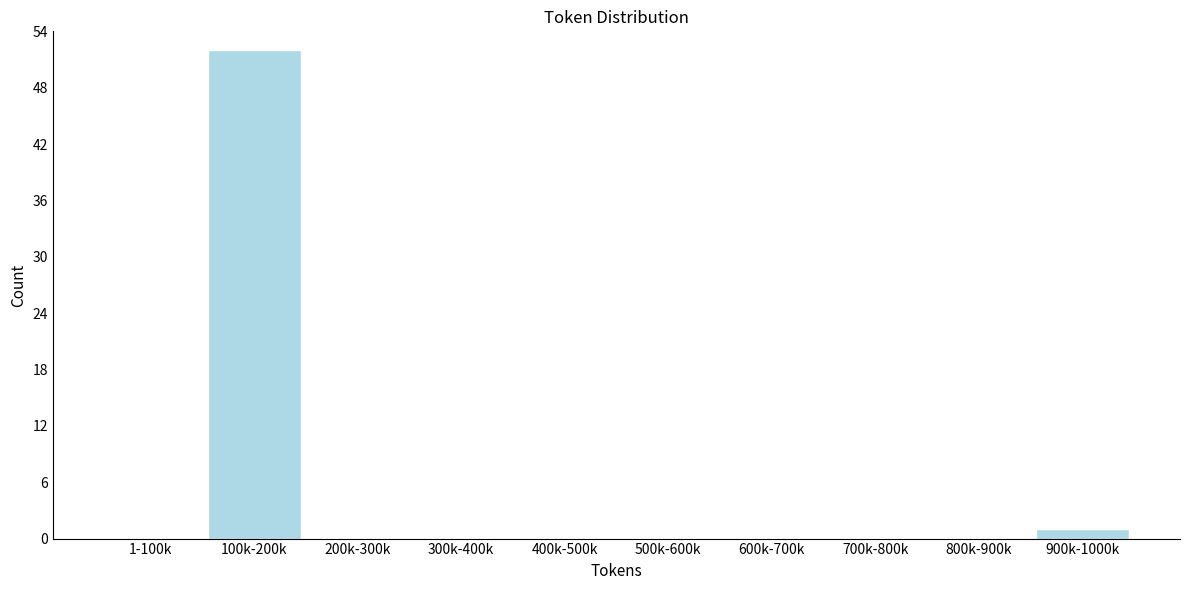

Reading left to right, extract all data points from this chart.

1-100k=0	100k-200k=52	200k-300k=0	300k-400k=0	400k-500k=0	500k-600k=0	600k-700k=0	700k-800k=0	800k-900k=0	900k-1000k=1